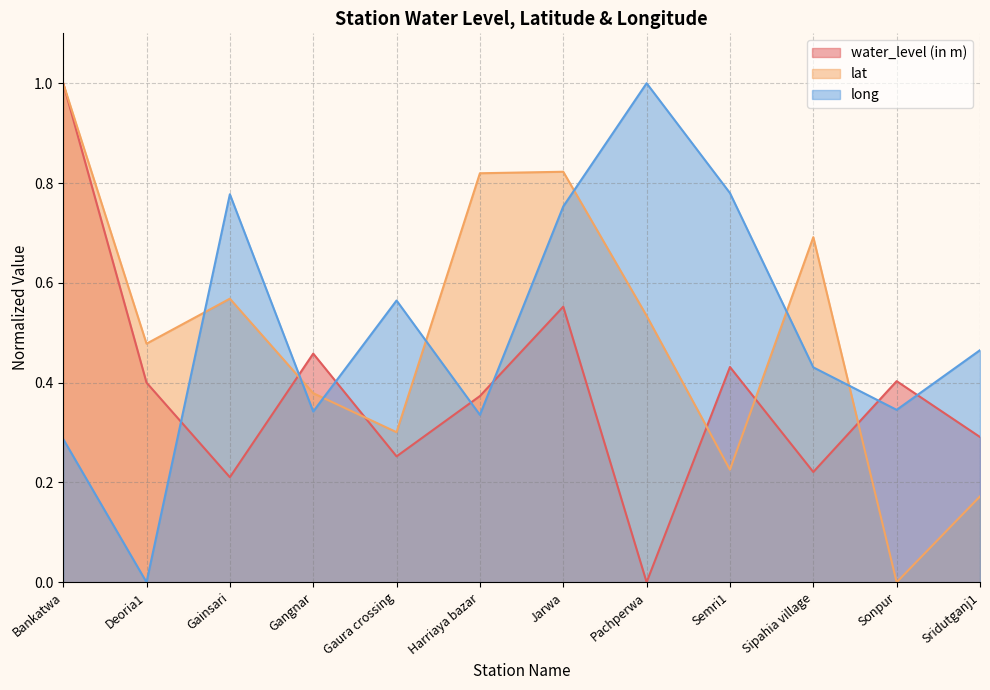

How many interior local valleys does the water_level (in m) series have?

4